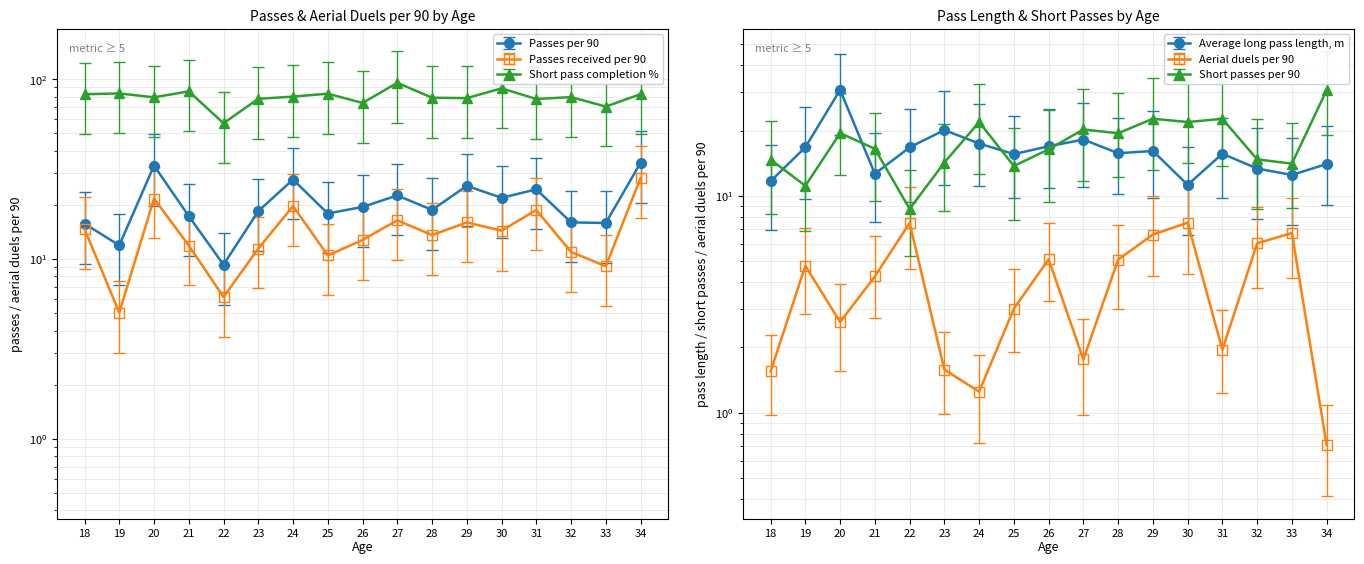

How many lines are shown in the chart?

3